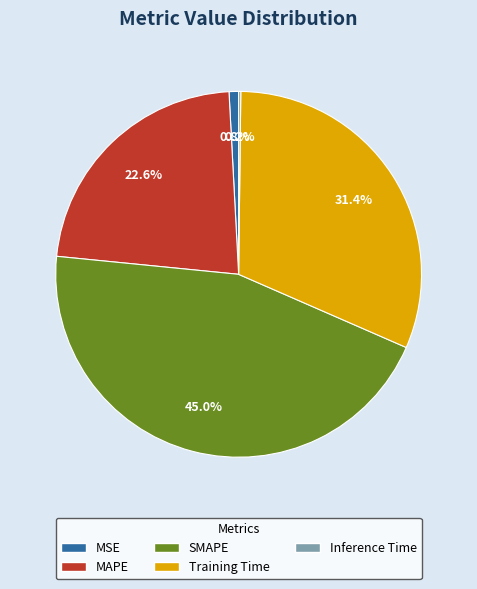

Which slice is the largest?

SMAPE